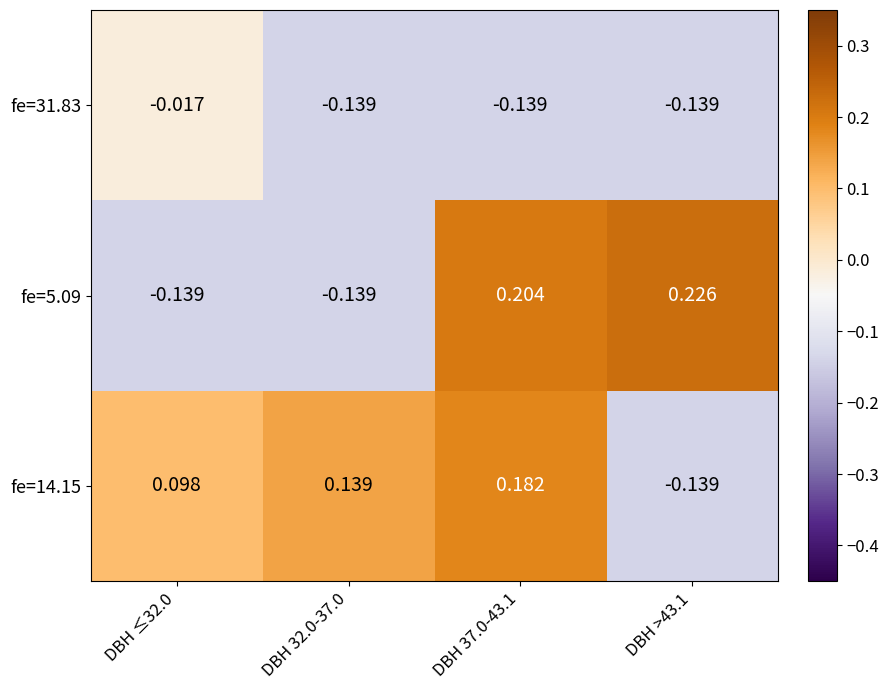

Which series has the widest spread of values?

fe=5.09